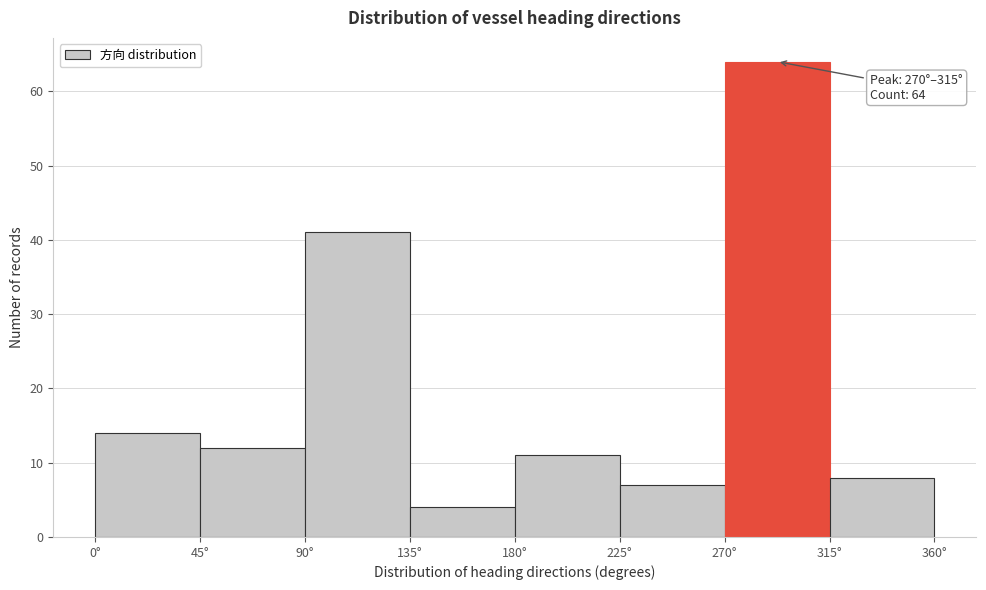

Over which range of the x-axis is the bar tallest?

270 to 315